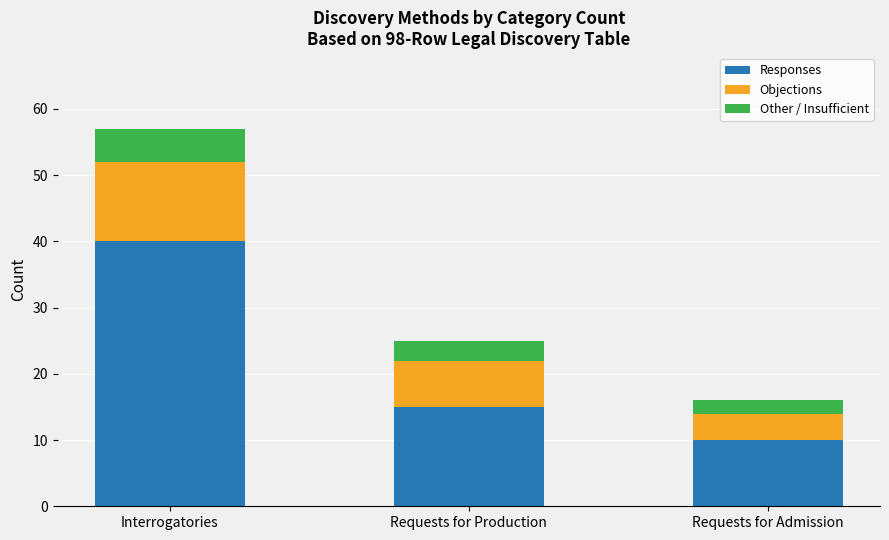

The Responses series shows 20 at Requests for Production. True or false?

False